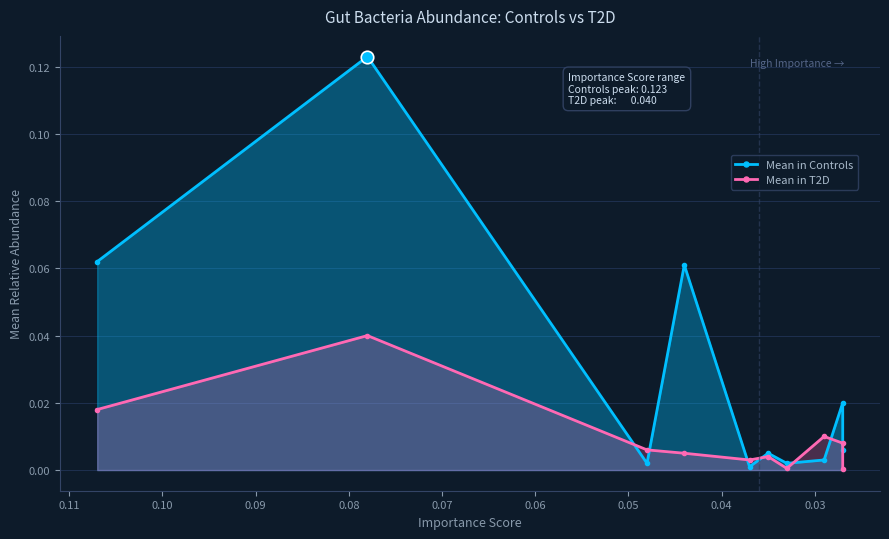

True or false: Mean in T2D and Mean in Controls intersect in this chart.

True